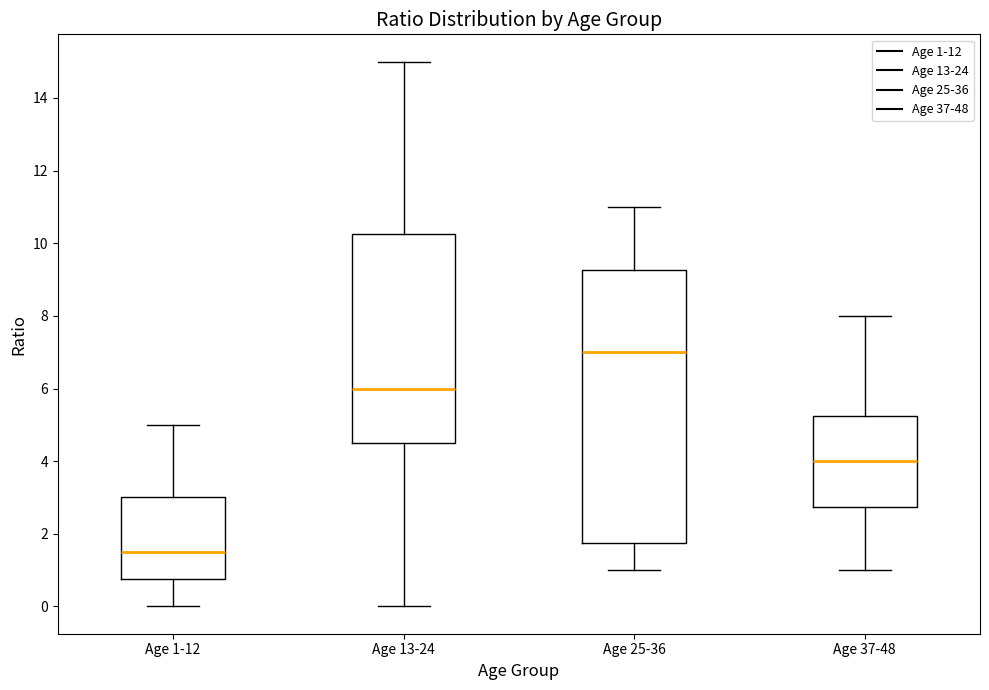

Which box's median line is the highest?

Age 25-36